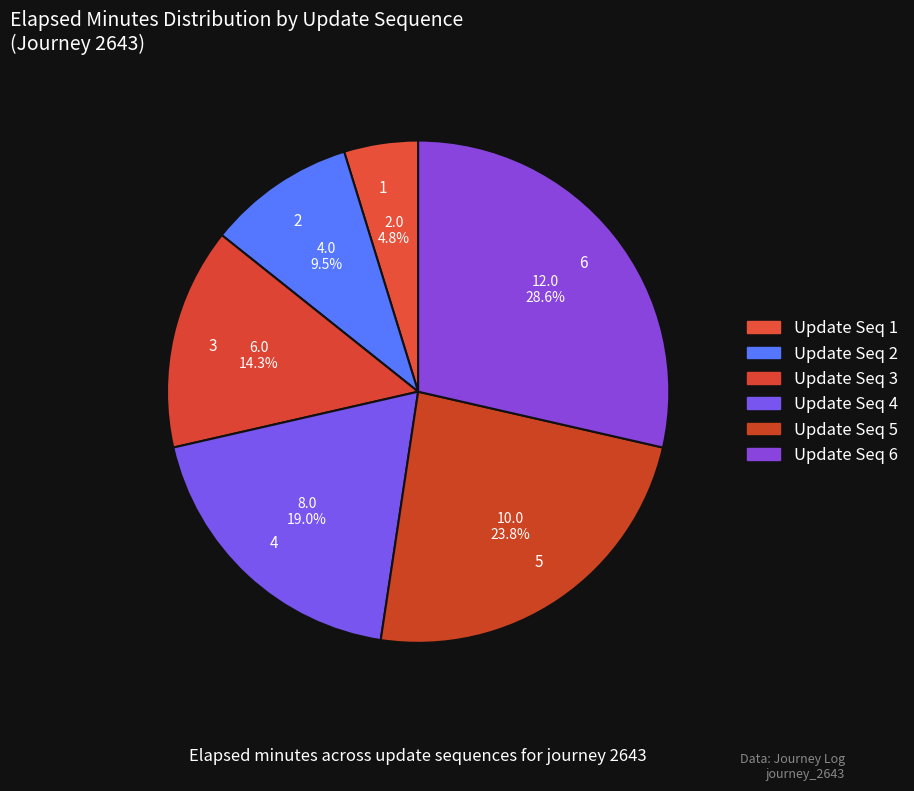

Is 1 the majority of the pie?

No